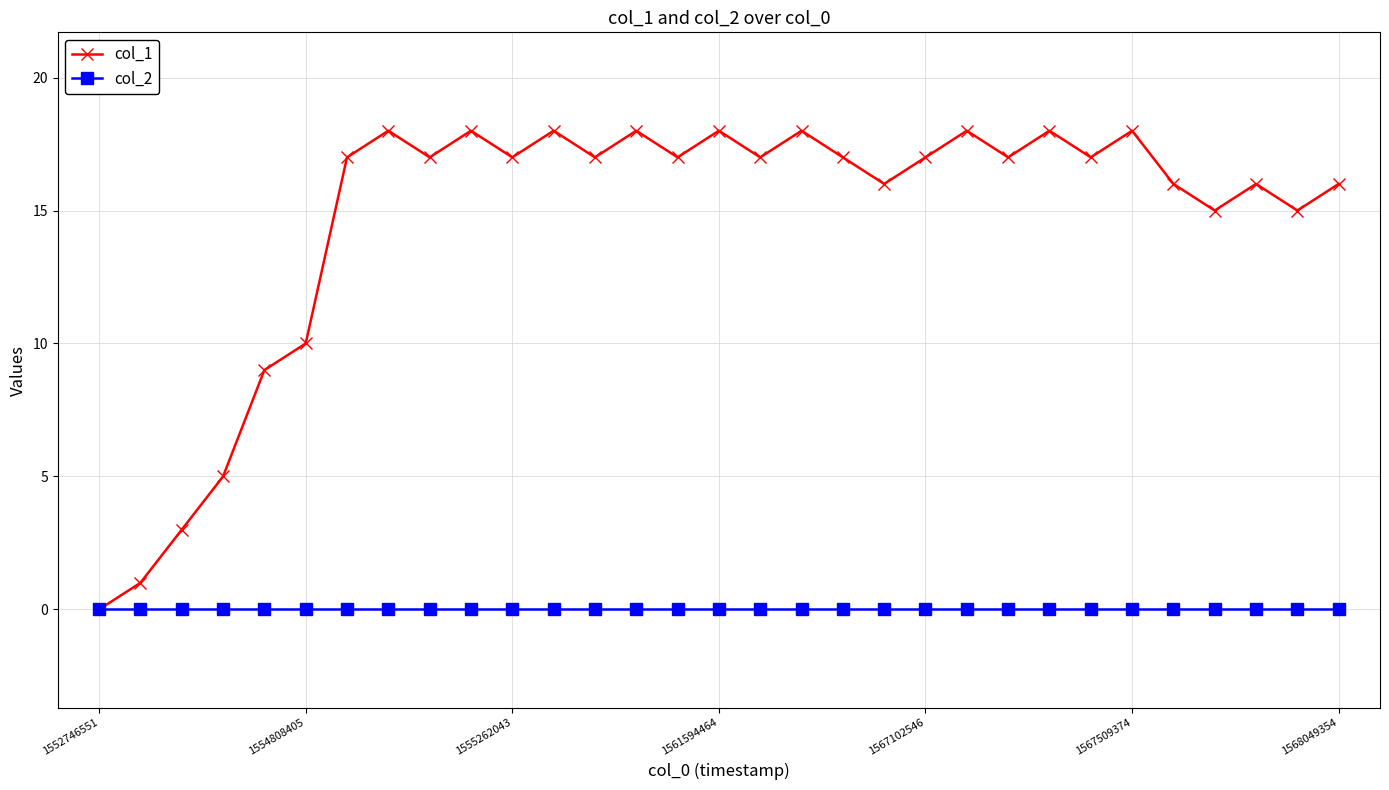

What is the maximum value shown in the chart?

18